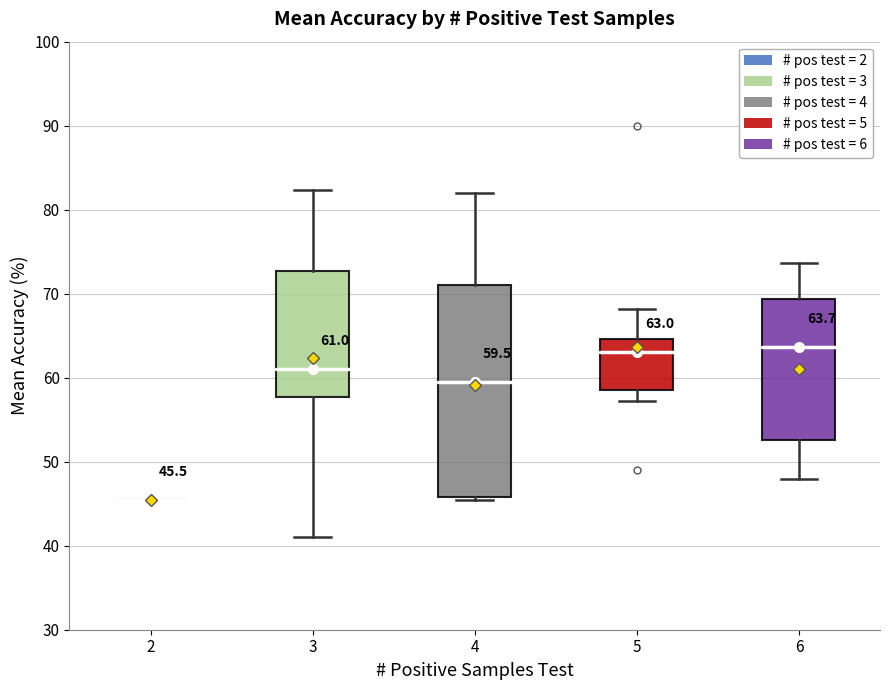

Comparing the boxes themselves (not the whiskers), which one is the tallest?

4